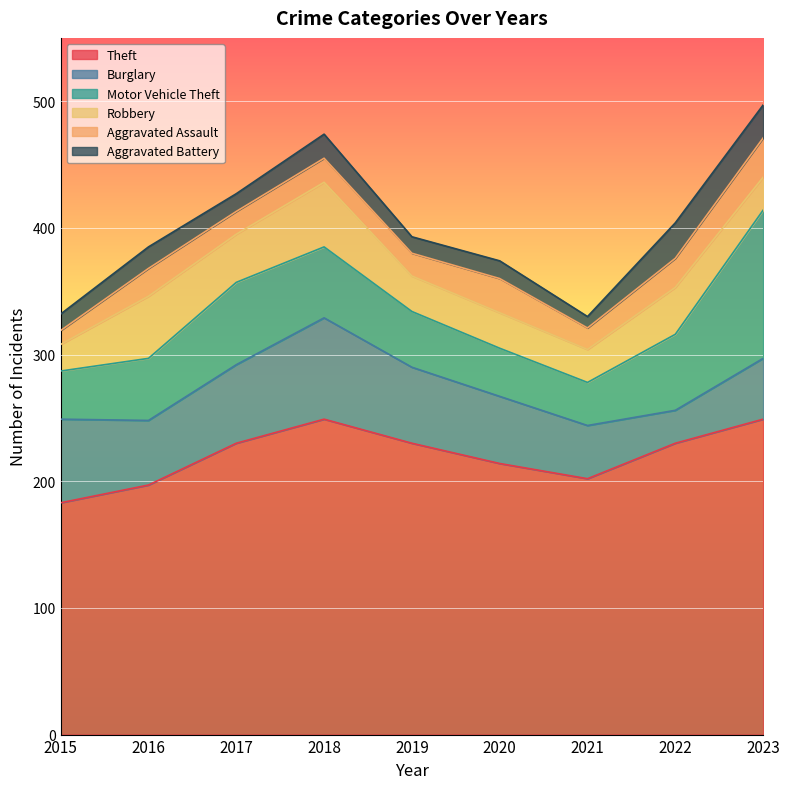

What is the value of the Aggravated Assault point at the 8th from the left?

23